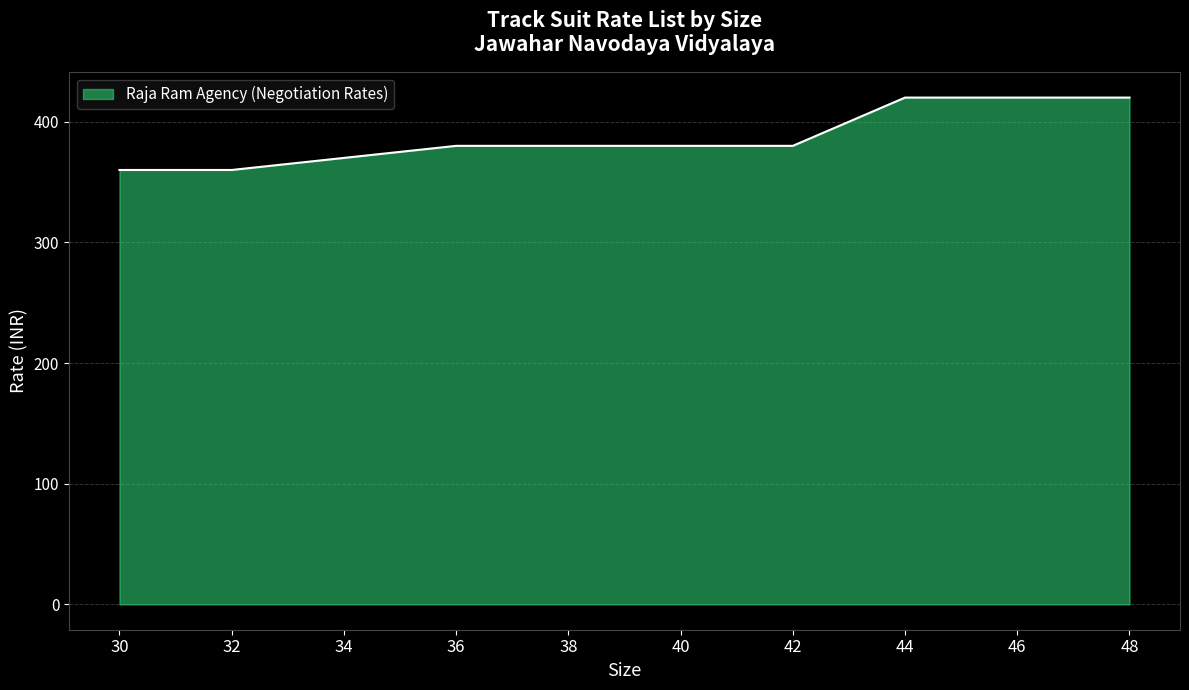

Count the values in the range 370 to 420.

8